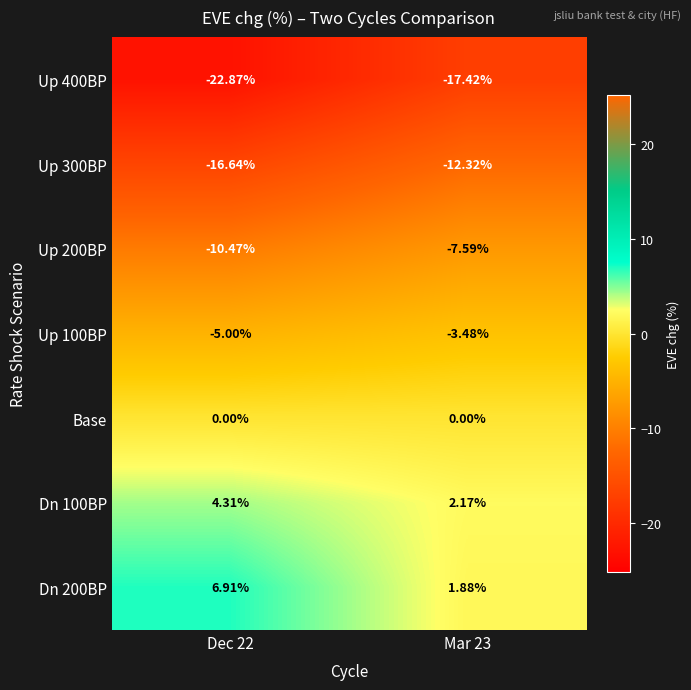

List the series in order of their peak value, lowest first.

Up 400BP, Up 300BP, Up 200BP, Up 100BP, Base, Dn 100BP, Dn 200BP